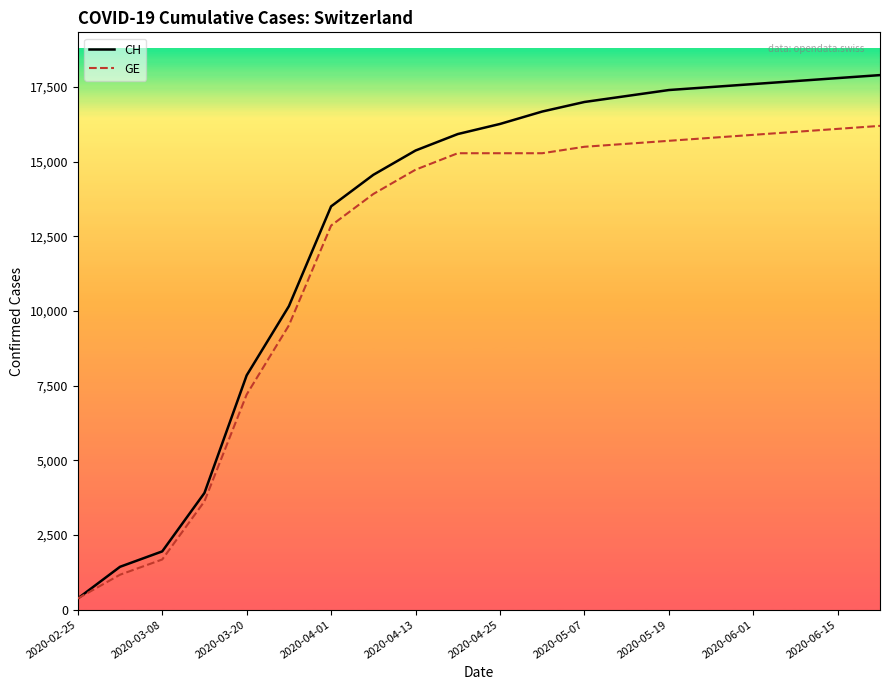

The CH series shows 1355 at 2020-03-20. True or false?

False